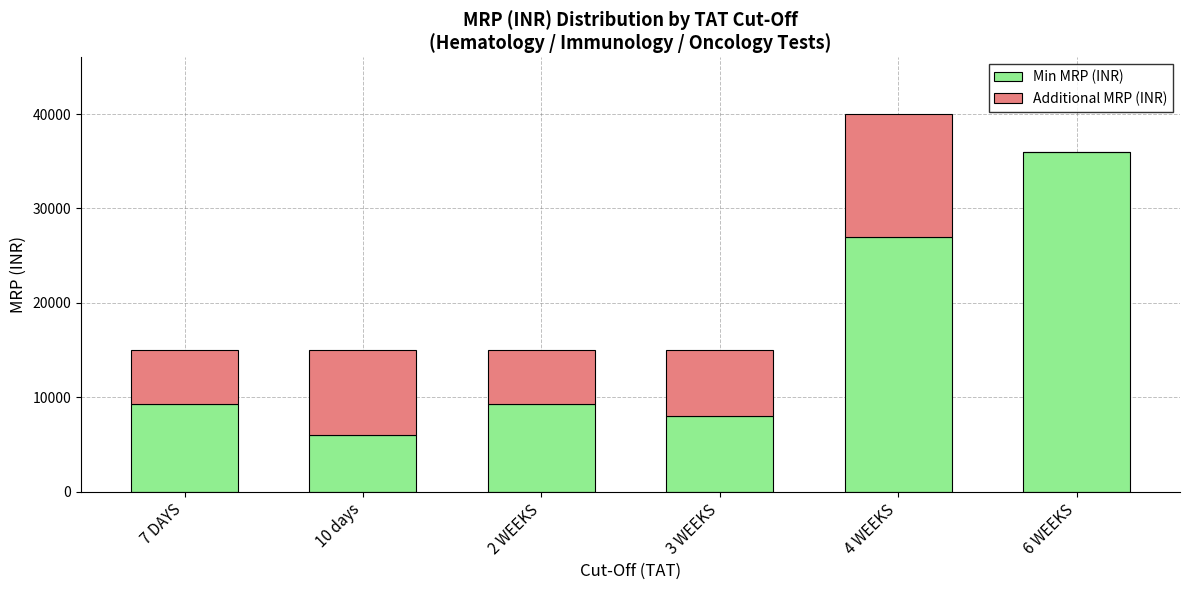

What is the difference between the Min MRP (INR) values at 4 WEEKS and 10 days?

21000